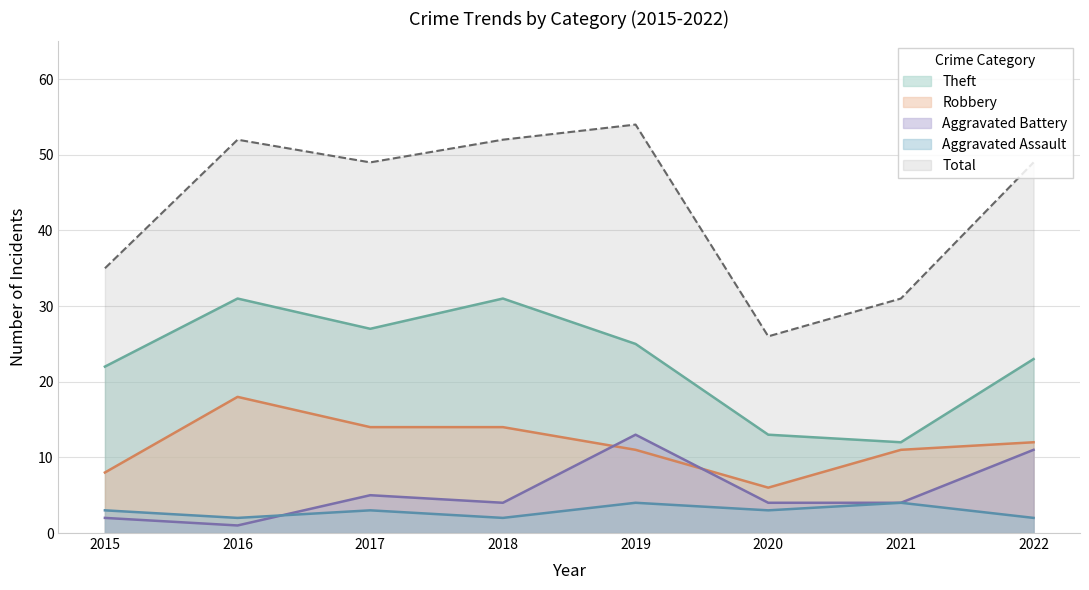

True or false: Theft and Aggravated Assault cross at least once.

False